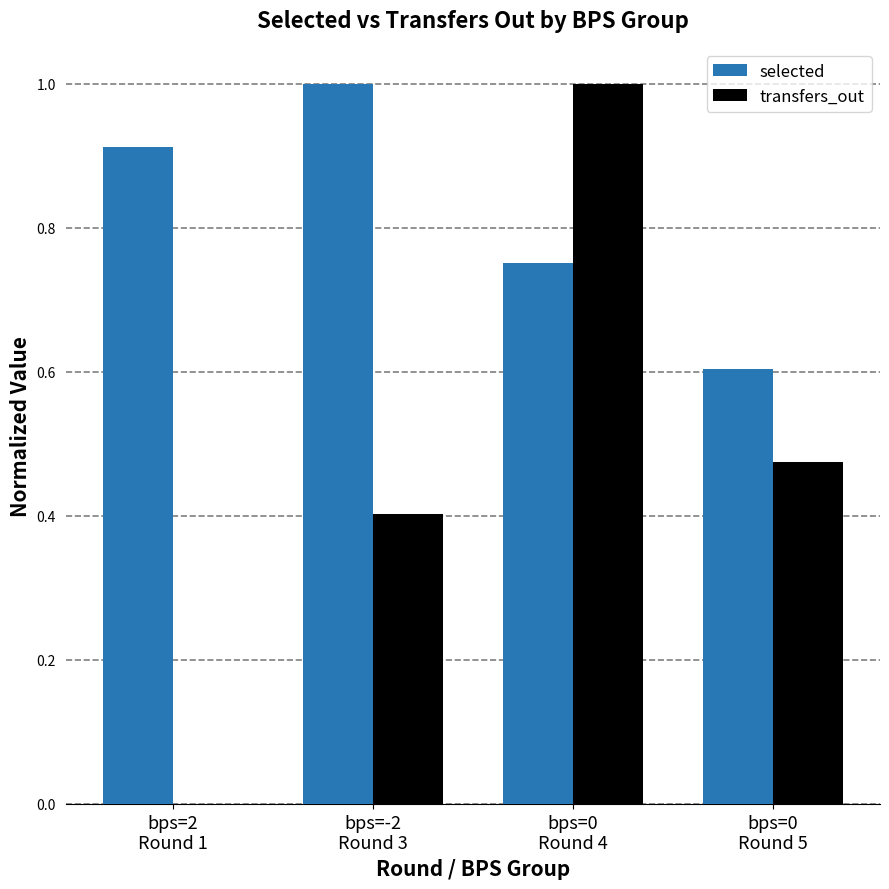

Are the bars grouped side by side (vs. stacked)?

Yes